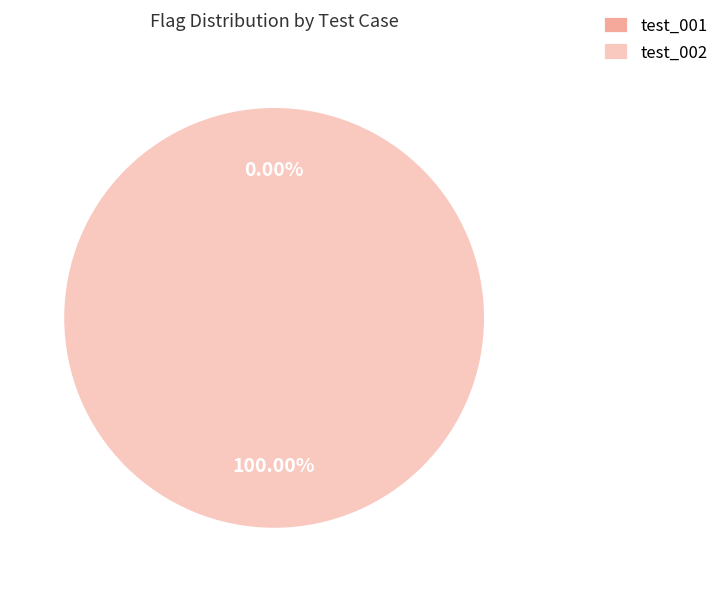

To the nearest percent, what is the combined percentage of test_001 and test_002?

100%